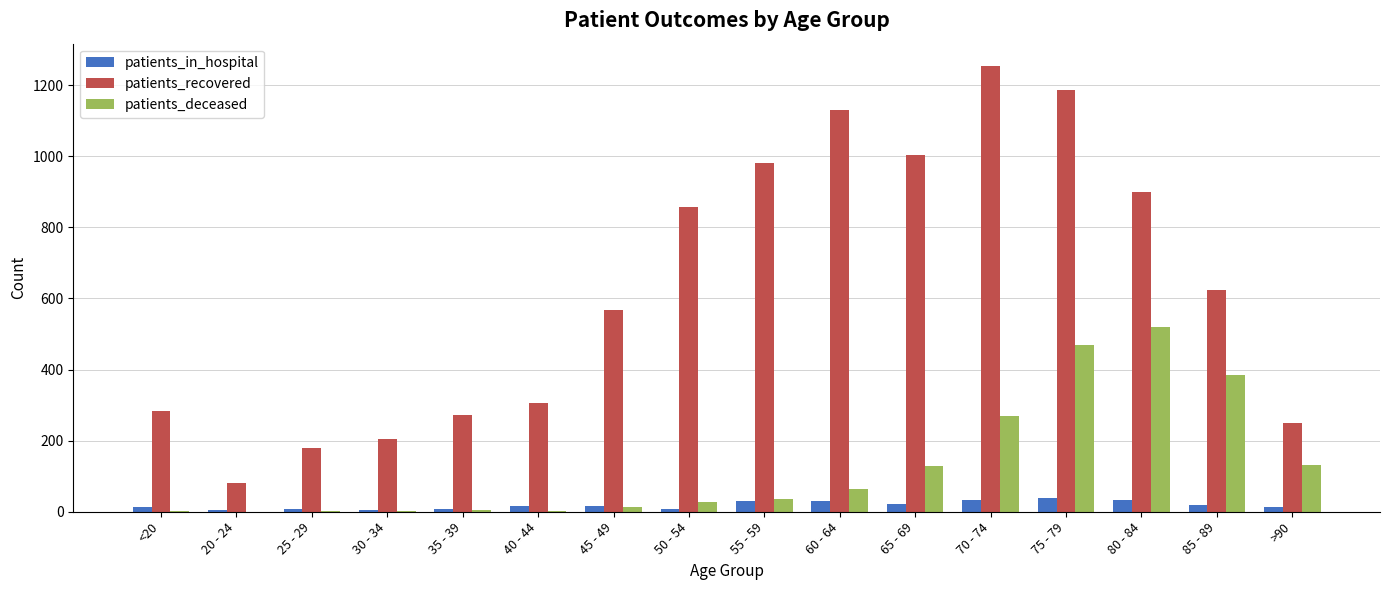

What is the greatest value displayed?

1254